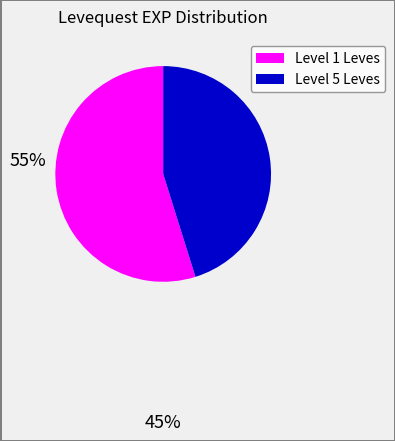

Is there any slice that represents more than half of the pie?

Yes